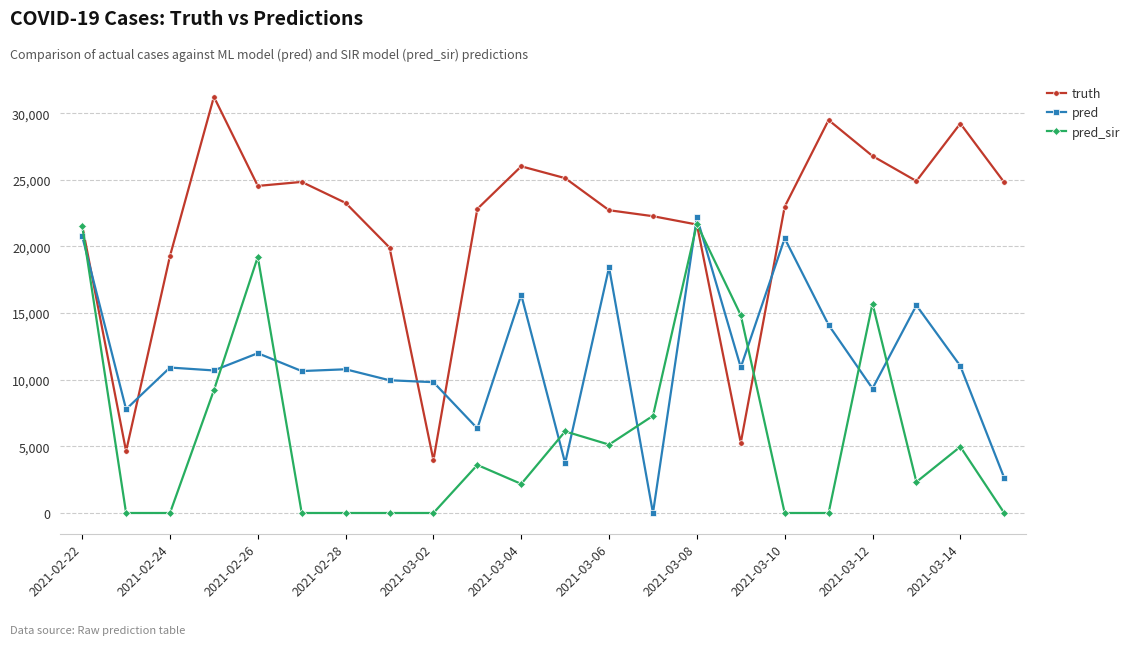

What is the maximum value shown in the chart?

31227.0